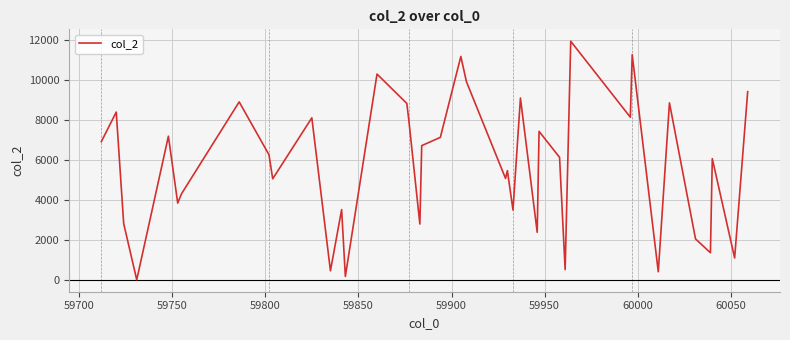

What is the difference between the maximum and minimum values?

11907